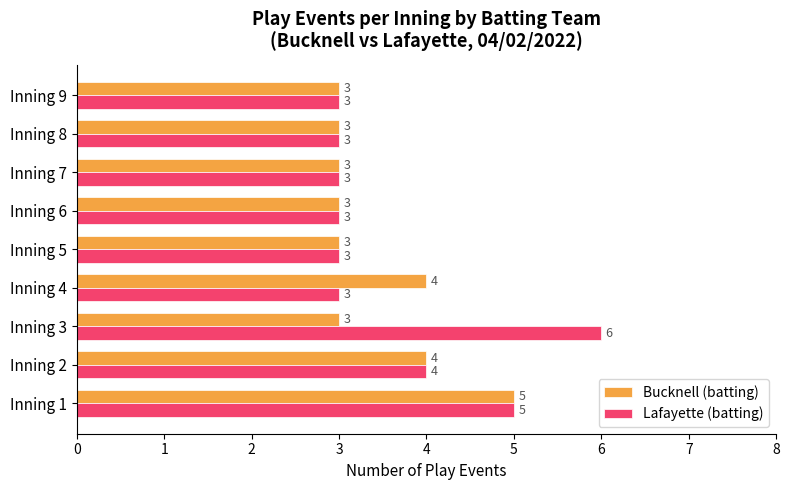

What is the highest value of the Lafayette (batting) series?

6